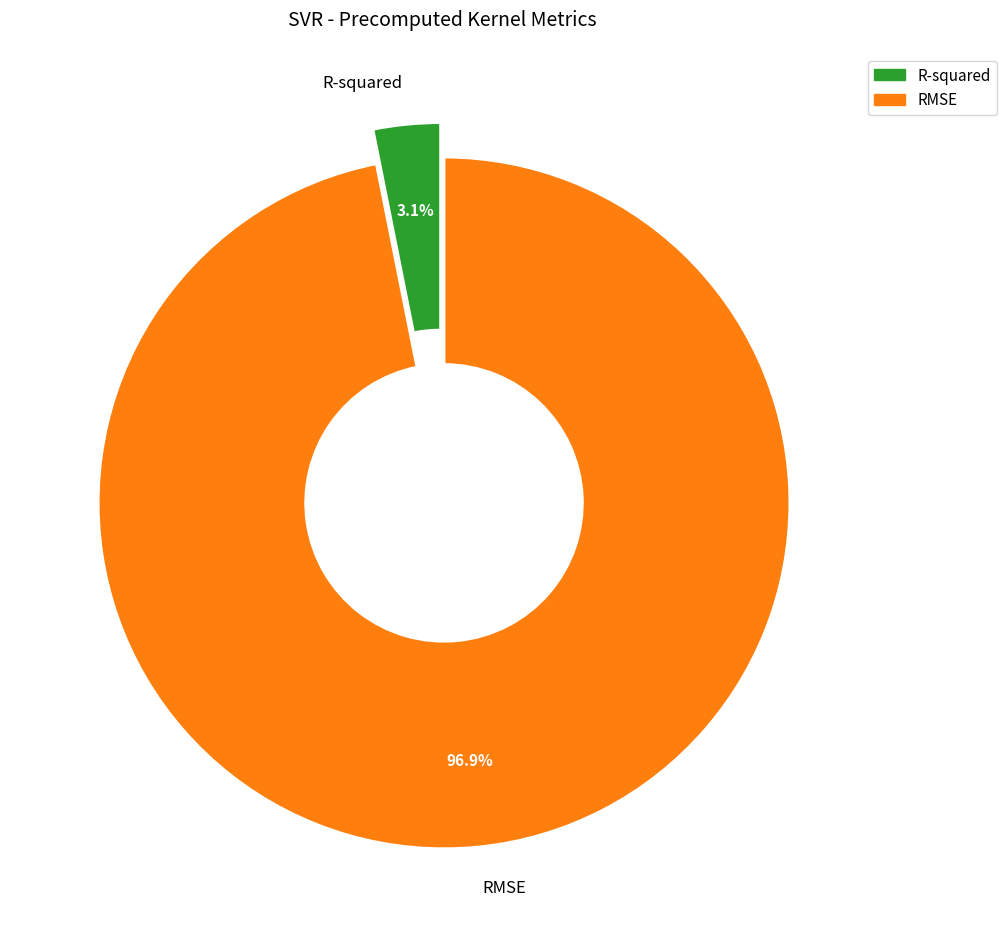

Rank the categories by value from lowest to highest.

R-squared, RMSE